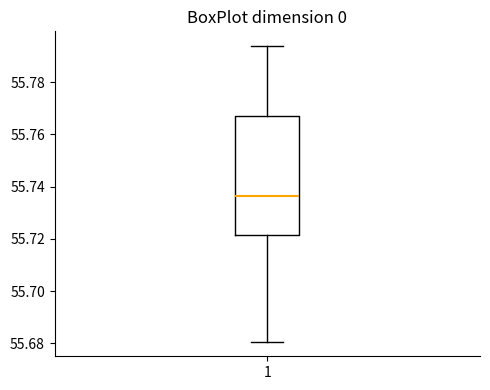

Read this box plot against the y-axis: the position of the median line, the range covered by the box, and the ends of both whiskers. The values are not printed on the chart, so give them approximately, as read against the axis.

median 55.736, box 55.722 to 55.768, whiskers 55.680 to 55.794